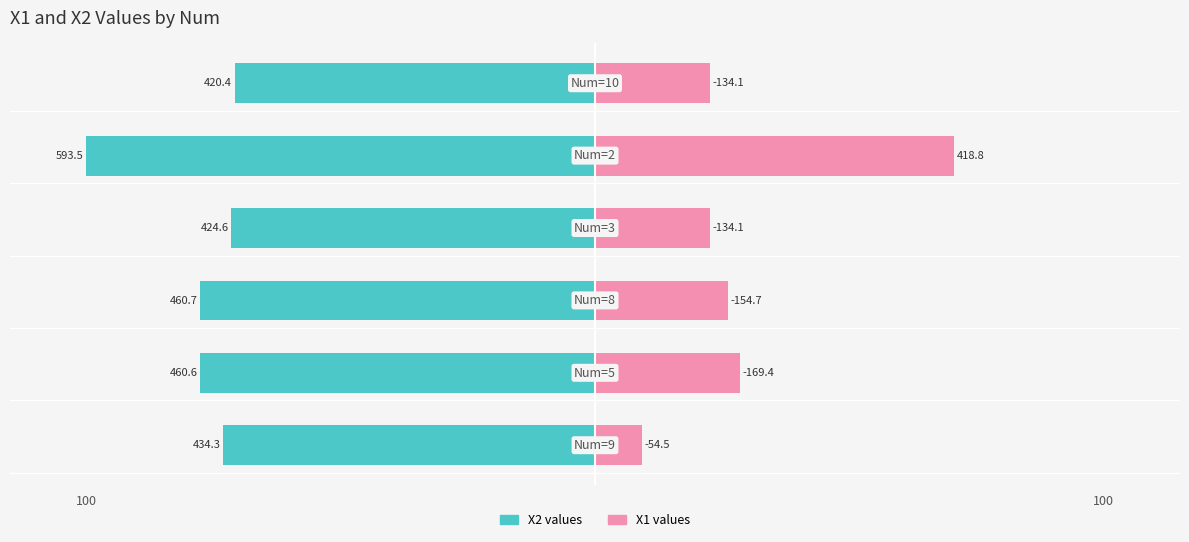

True or false: X1 has a value of 16.3 at 100.

False